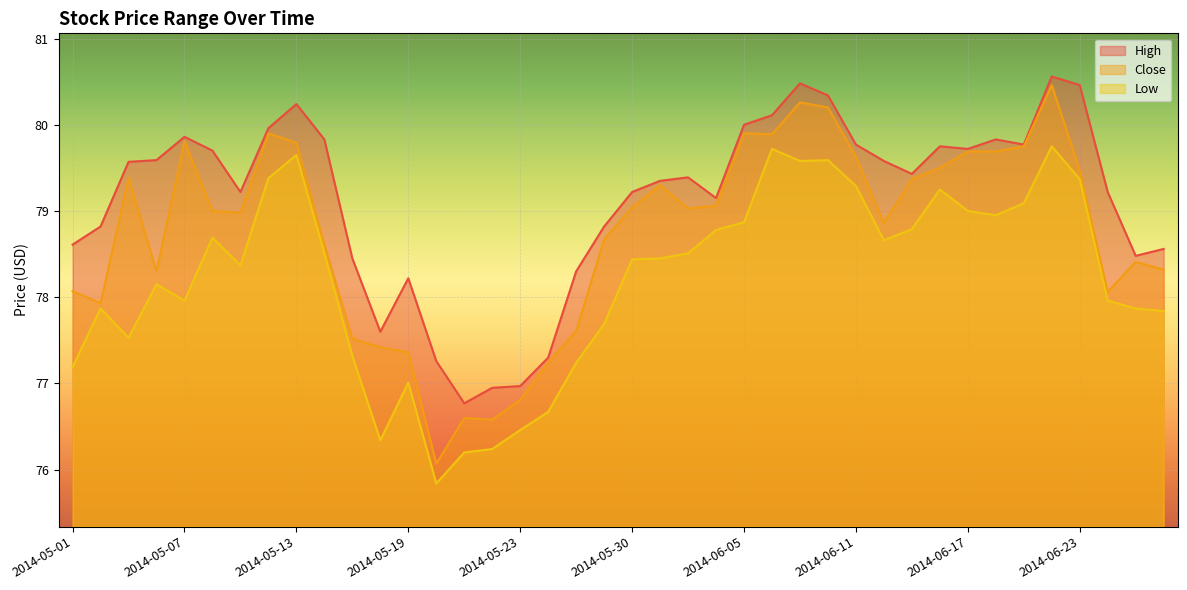

What is the label of the 11th point from the left?

2014-05-15